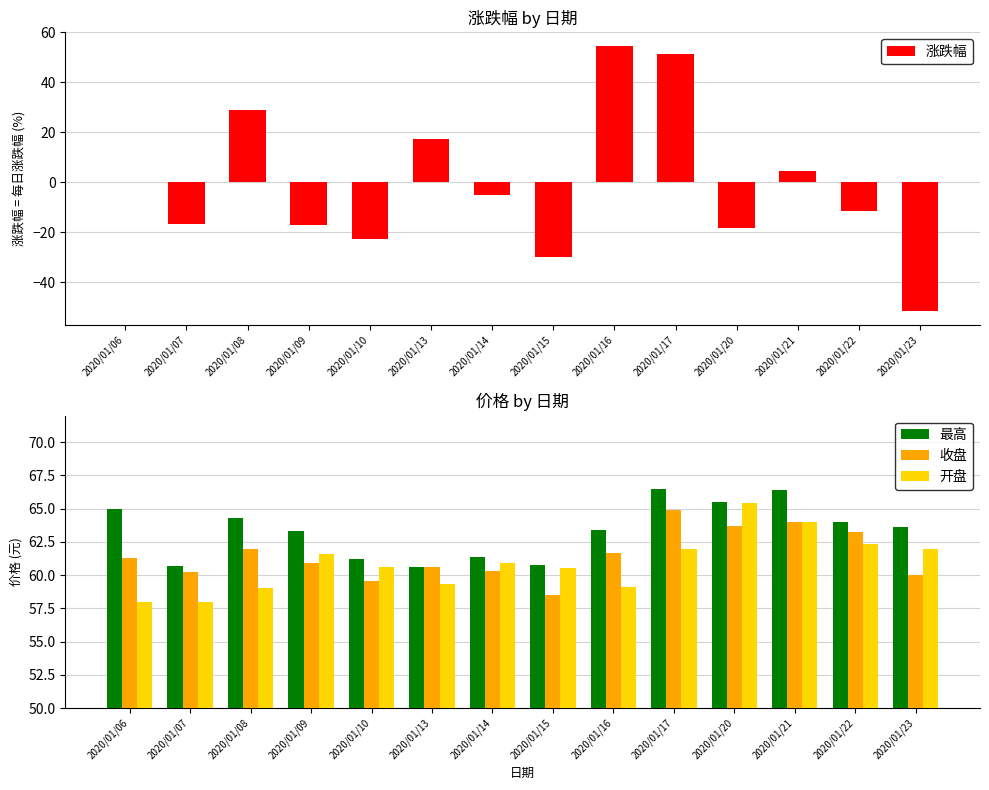

Reading right to left, transcribe all the data shown in this chart.

涨跌幅: 2020/01/23=-51.7	2020/01/22=-11.4	2020/01/21=4.7	2020/01/20=-18.2	2020/01/17=51.5	2020/01/16=54.7	2020/01/15=-29.9	2020/01/14=-5.0	2020/01/13=17.3	2020/01/10=-22.6	2020/01/09=-16.9	2020/01/08=28.9	2020/01/07=-16.8	2020/01/06=0.0
最高: 2020/01/23=63.6	2020/01/22=64.0	2020/01/21=66.4	2020/01/20=65.5	2020/01/17=66.5	2020/01/16=63.4	2020/01/15=60.8	2020/01/14=61.4	2020/01/13=60.6	2020/01/10=61.2	2020/01/09=63.3	2020/01/08=64.3	2020/01/07=60.7	2020/01/06=65.0
收盘: 2020/01/23=60.0	2020/01/22=63.3	2020/01/21=64.0	2020/01/20=63.7	2020/01/17=64.9	2020/01/16=61.7	2020/01/15=58.5	2020/01/14=60.3	2020/01/13=60.6	2020/01/10=59.6	2020/01/09=61.0	2020/01/08=62.0	2020/01/07=60.3	2020/01/06=61.3
开盘: 2020/01/23=62.0	2020/01/22=62.4	2020/01/21=64.0	2020/01/20=65.4	2020/01/17=62.0	2020/01/16=59.1	2020/01/15=60.5	2020/01/14=60.9	2020/01/13=59.3	2020/01/10=60.6	2020/01/09=61.6	2020/01/08=59.0	2020/01/07=58.0	2020/01/06=58.0